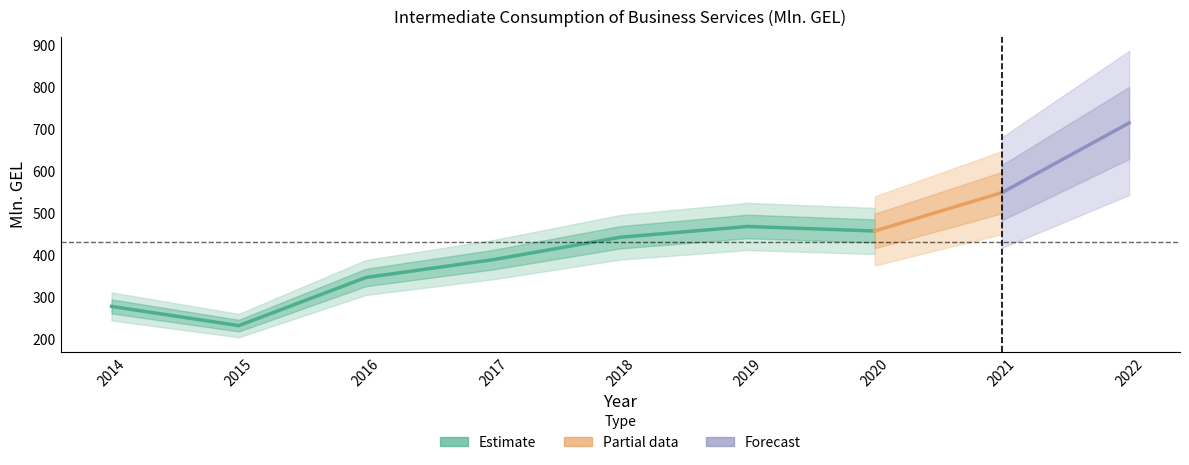

What is the change in value from 2014 to 2018?

+164.8